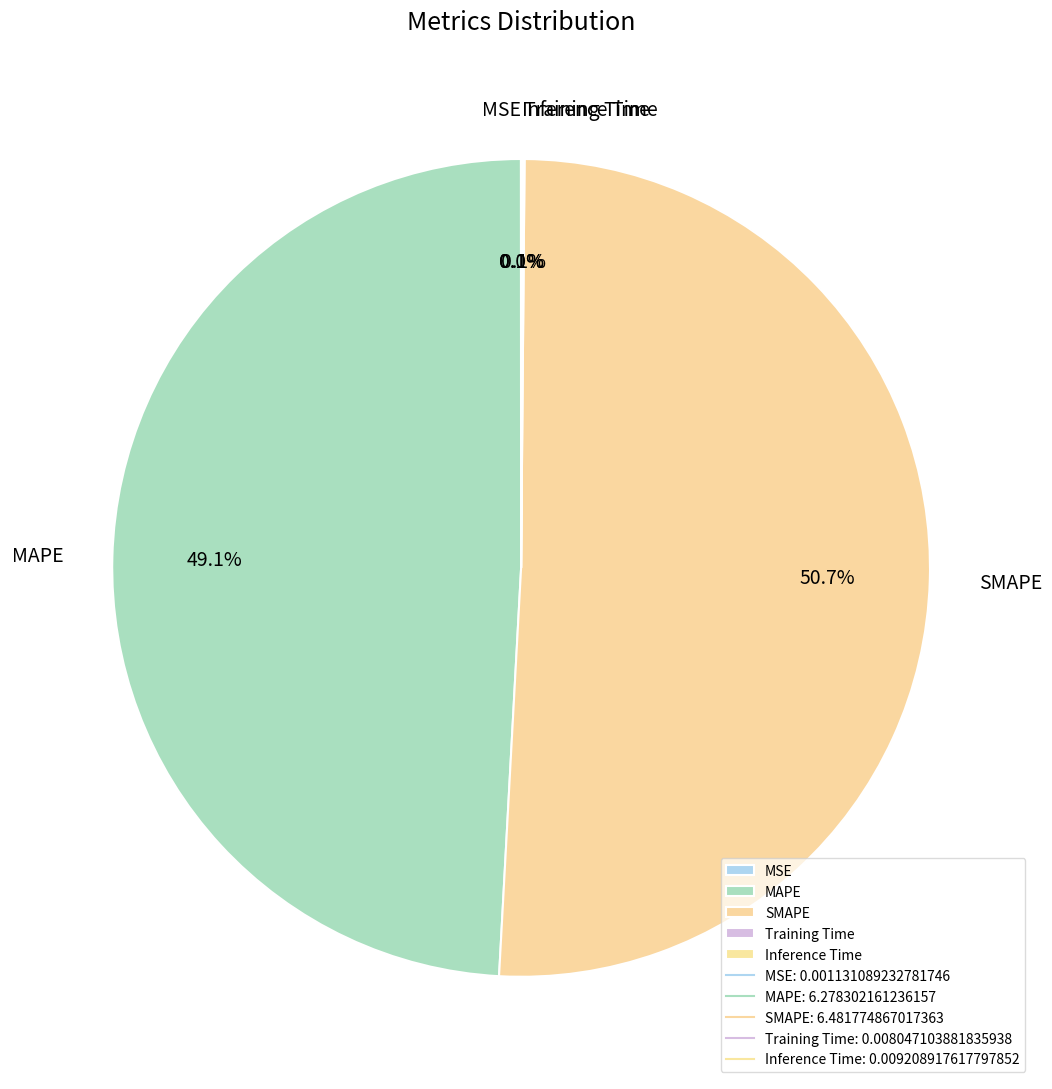

Which slice represents more than half of the pie?

SMAPE